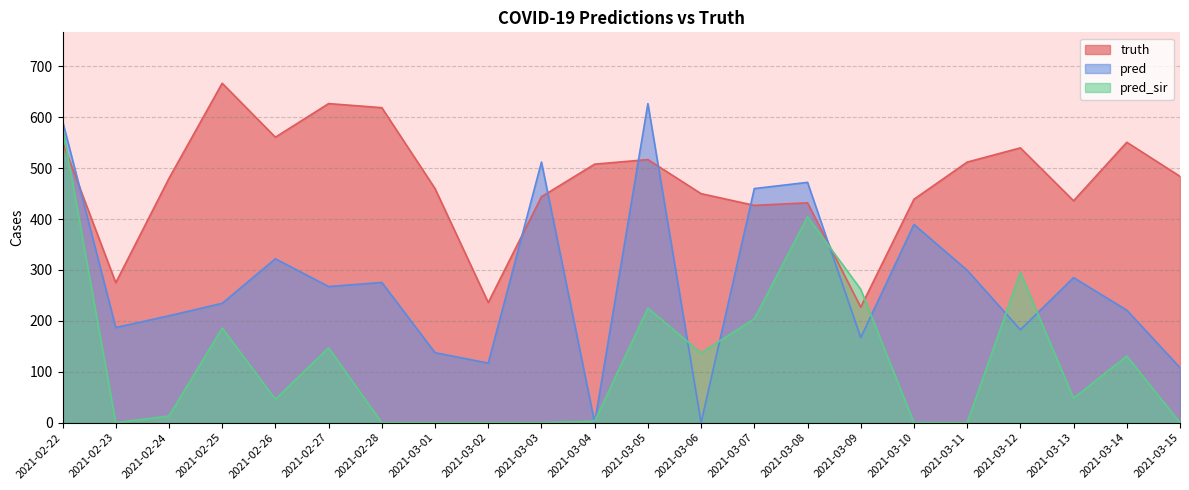

What are all the series names shown in the legend?

truth, pred, pred_sir